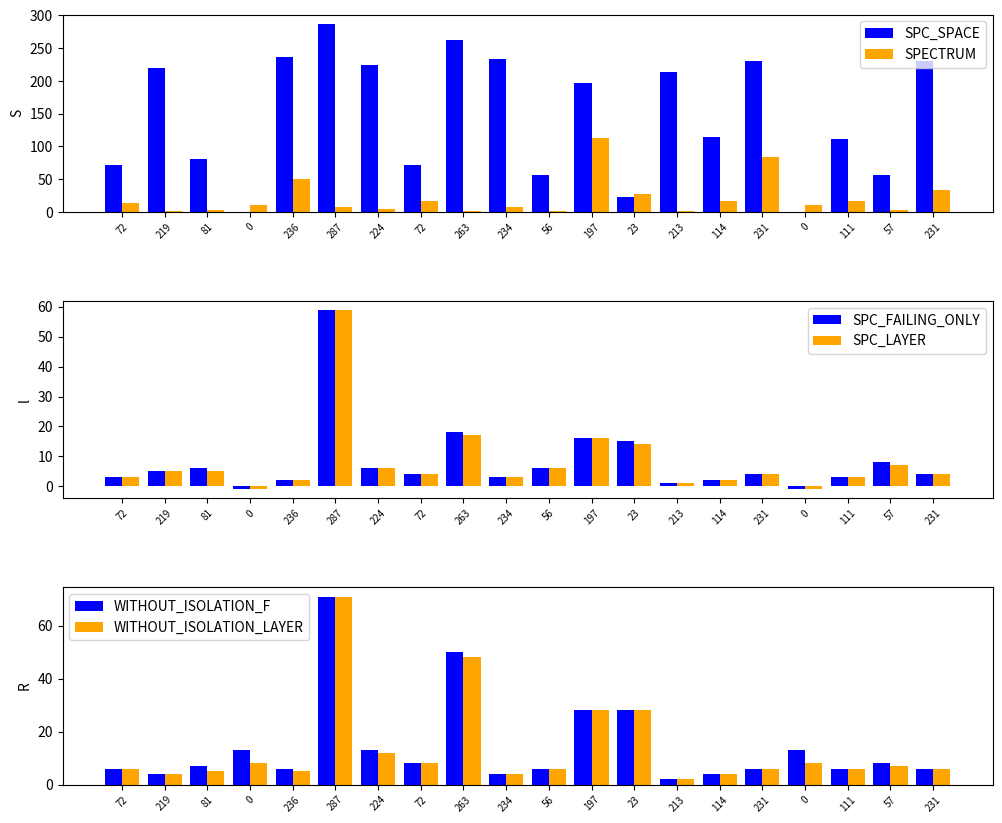

What is the highest value of the SPC_LAYER series?

59